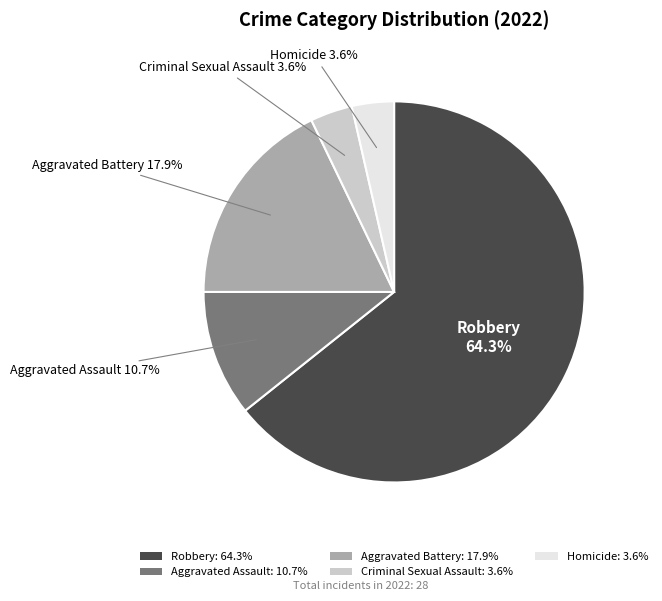

Is the sum of Aggravated Assault and Aggravated Battery greater than half?

No